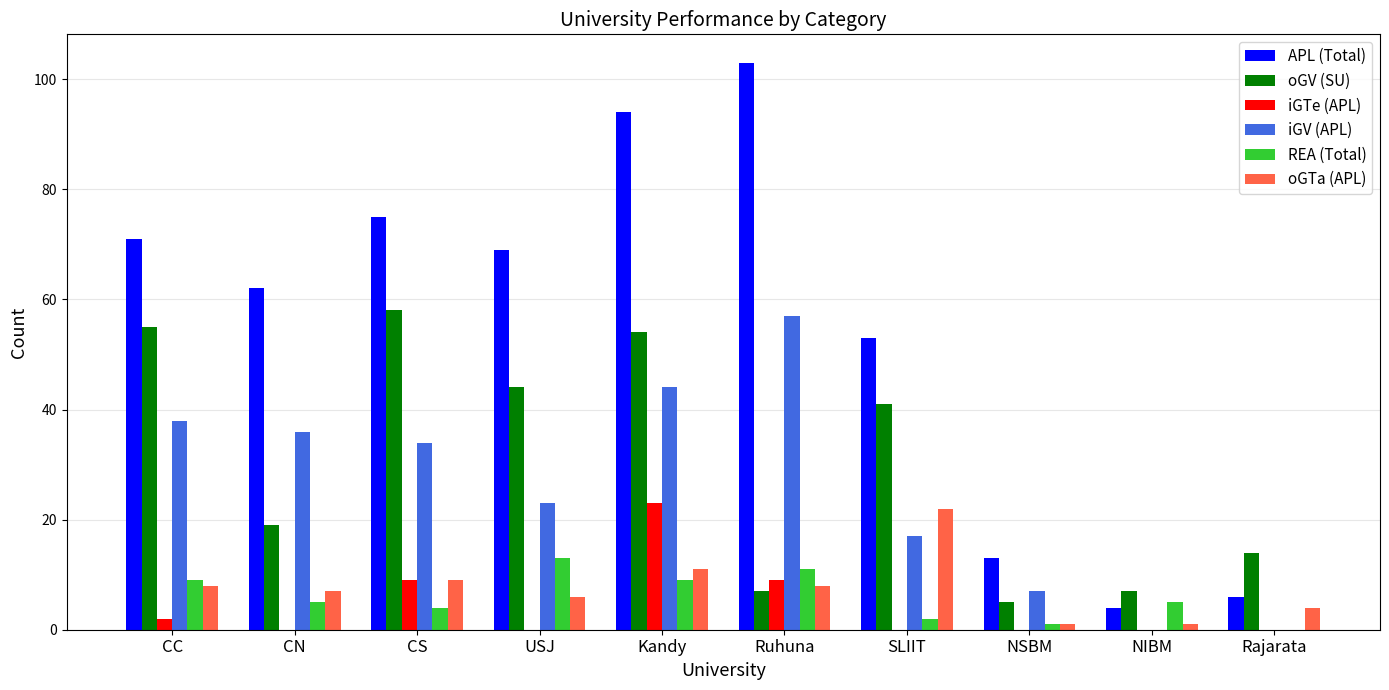

Reading left to right, transcribe all the data shown in this chart.

APL (Total): 71	62	75	69	94	103	53	13	4	6
oGV (SU): 55	19	58	44	54	7	41	5	7	14
iGTe (APL): 2	0	9	0	23	9	0	0	0	0
iGV (APL): 38	36	34	23	44	57	17	7	0	0
REA (Total): 9	5	4	13	9	11	2	1	5	0
oGTa (APL): 8	7	9	6	11	8	22	1	1	4